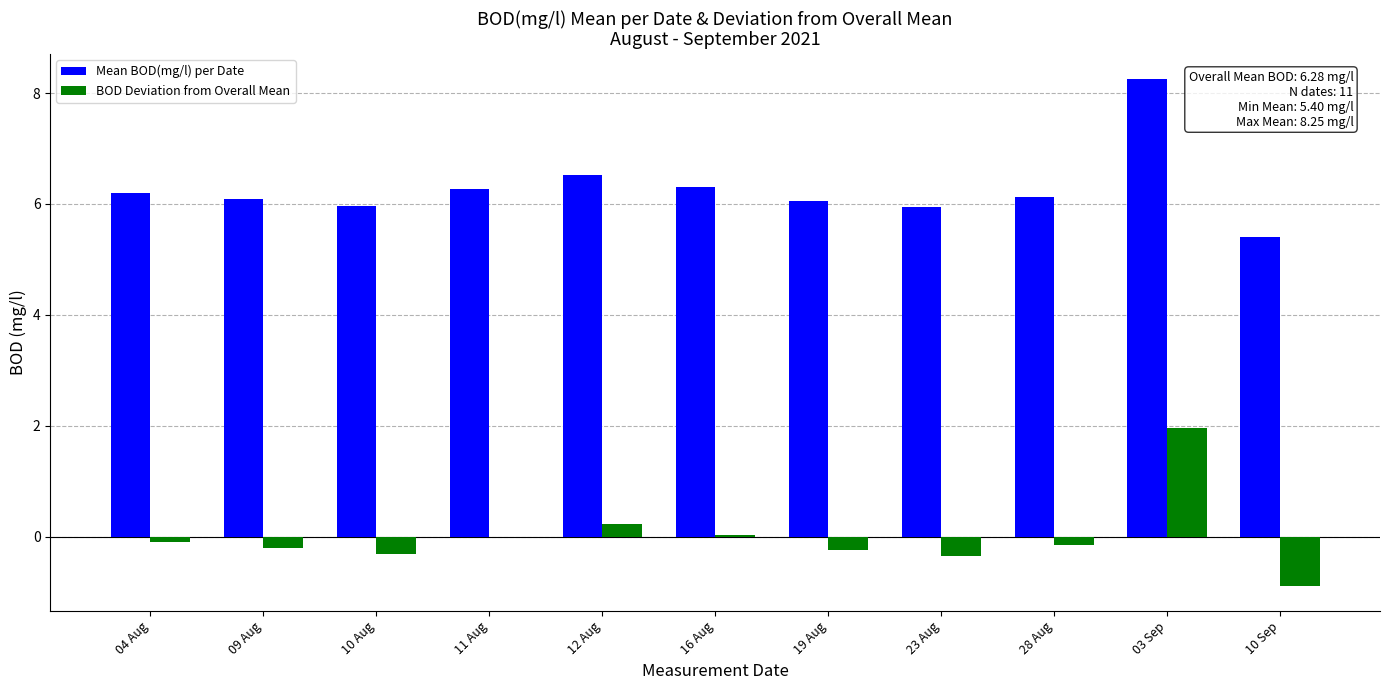

At which category is the sum across all series the highest?

03 Sep